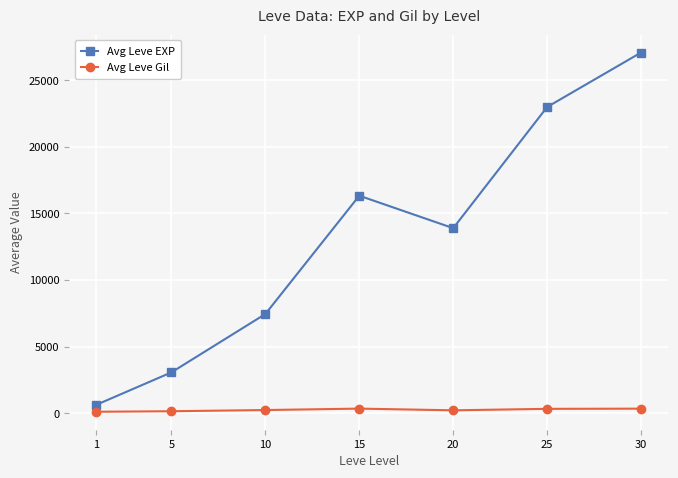

What is the average value of the Avg Leve Gil series?

251